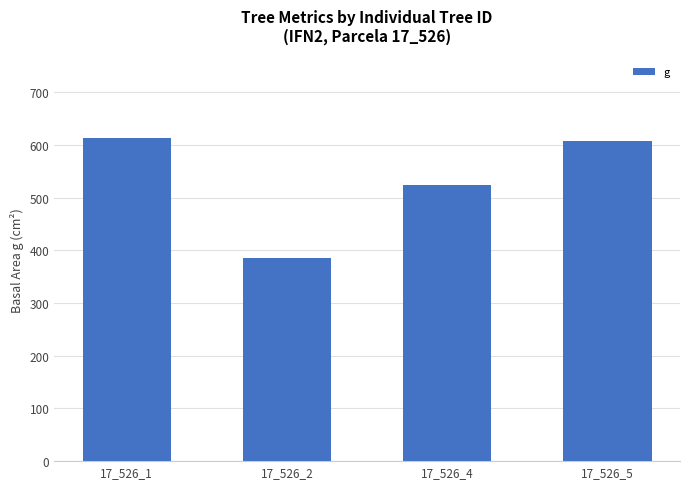

Does the chart contain stacked bars?

No